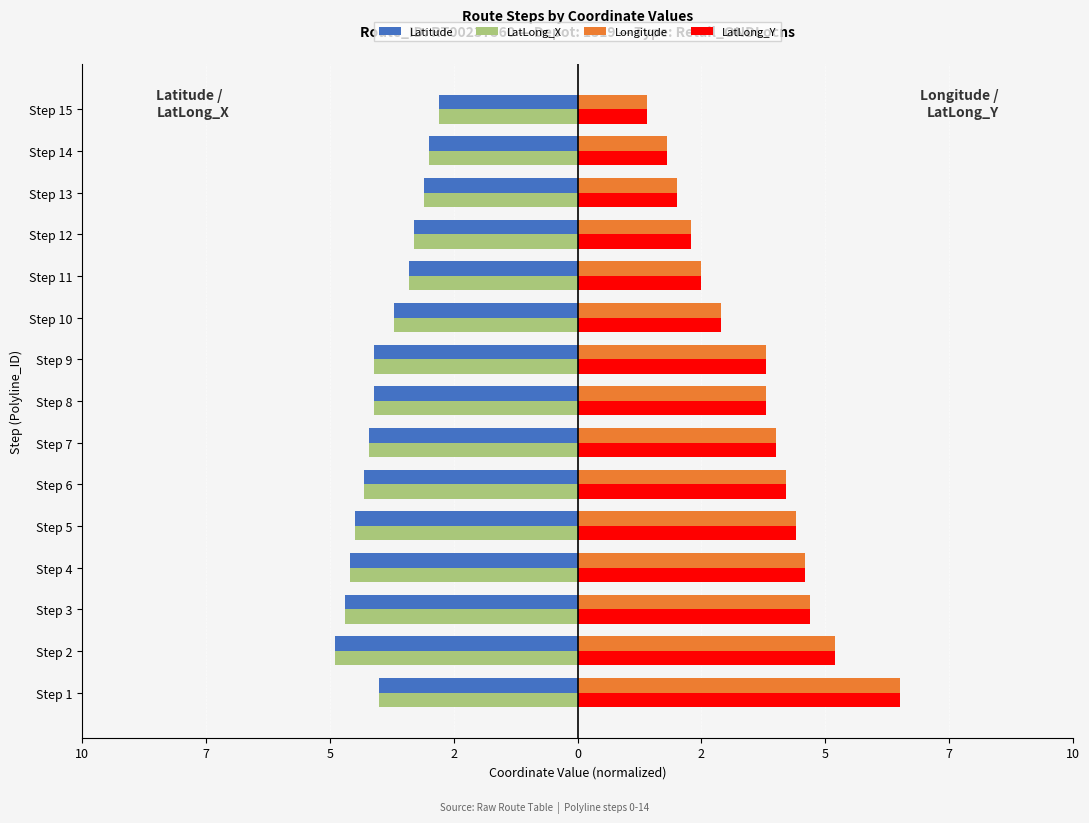

What are all the series names shown in the legend?

Latitude, LatLong_X, Longitude, LatLong_Y